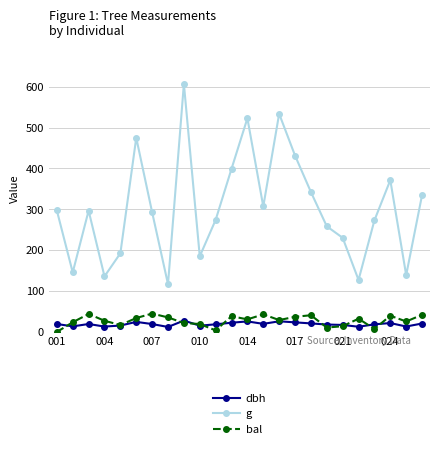

Which series has the largest range (max minus min)?

g